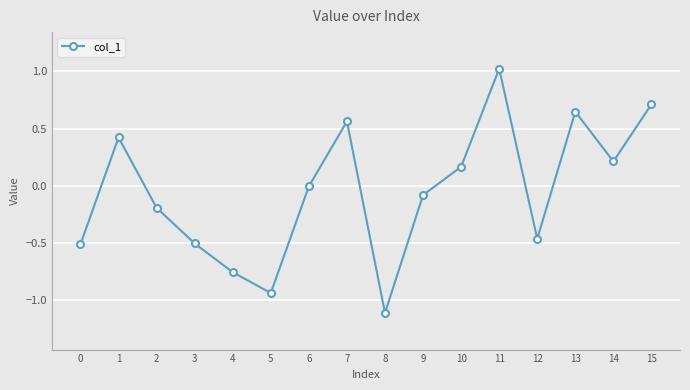

Where is the data nearest to the value 0?

6